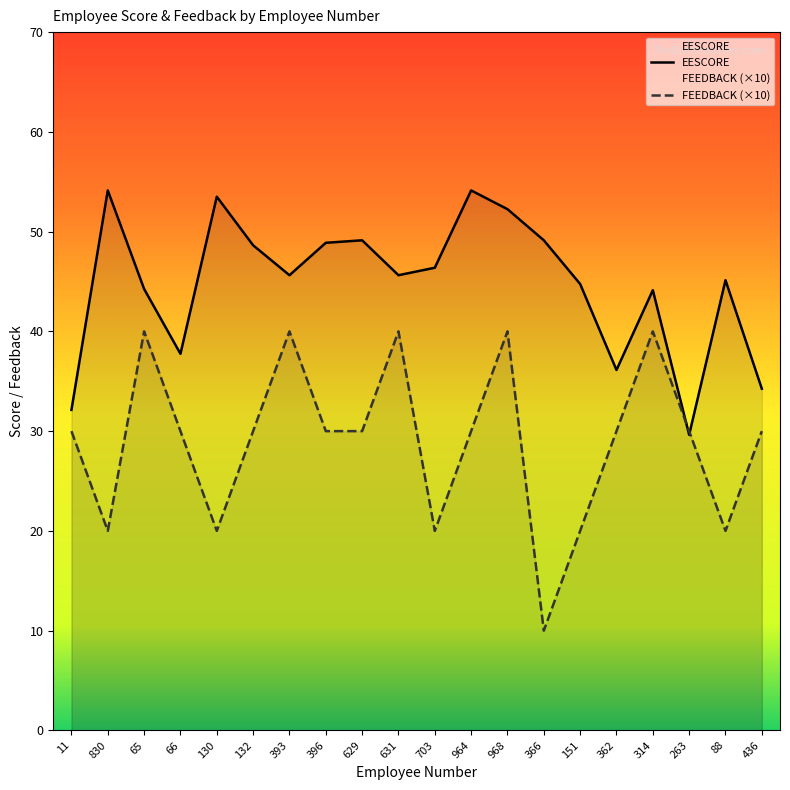

Which series has the largest total across all categories?

EESCORE